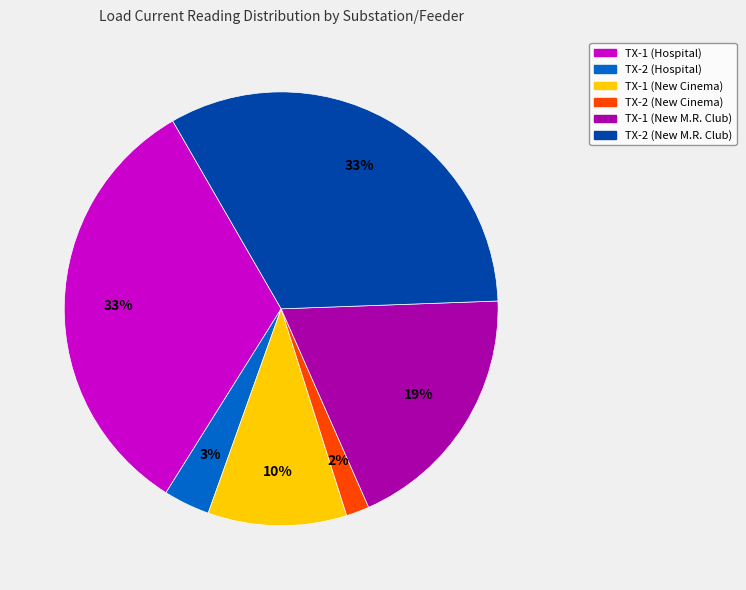

Does TX-1 (New M.R. Club) represent more than half of the total?

No